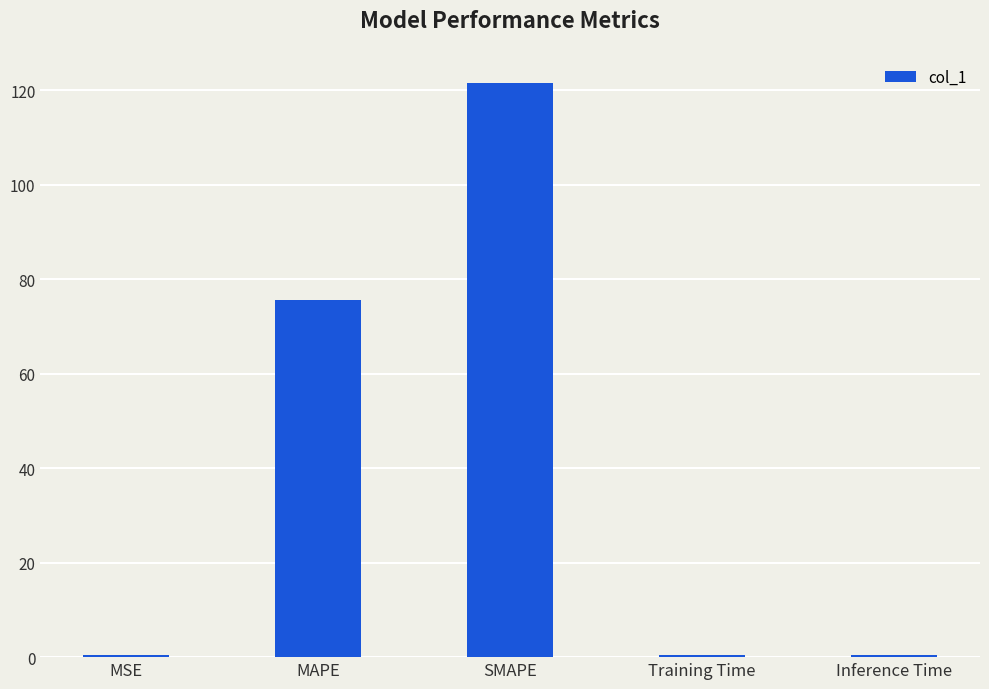

Which has a higher value, MAPE or Inference Time?

MAPE